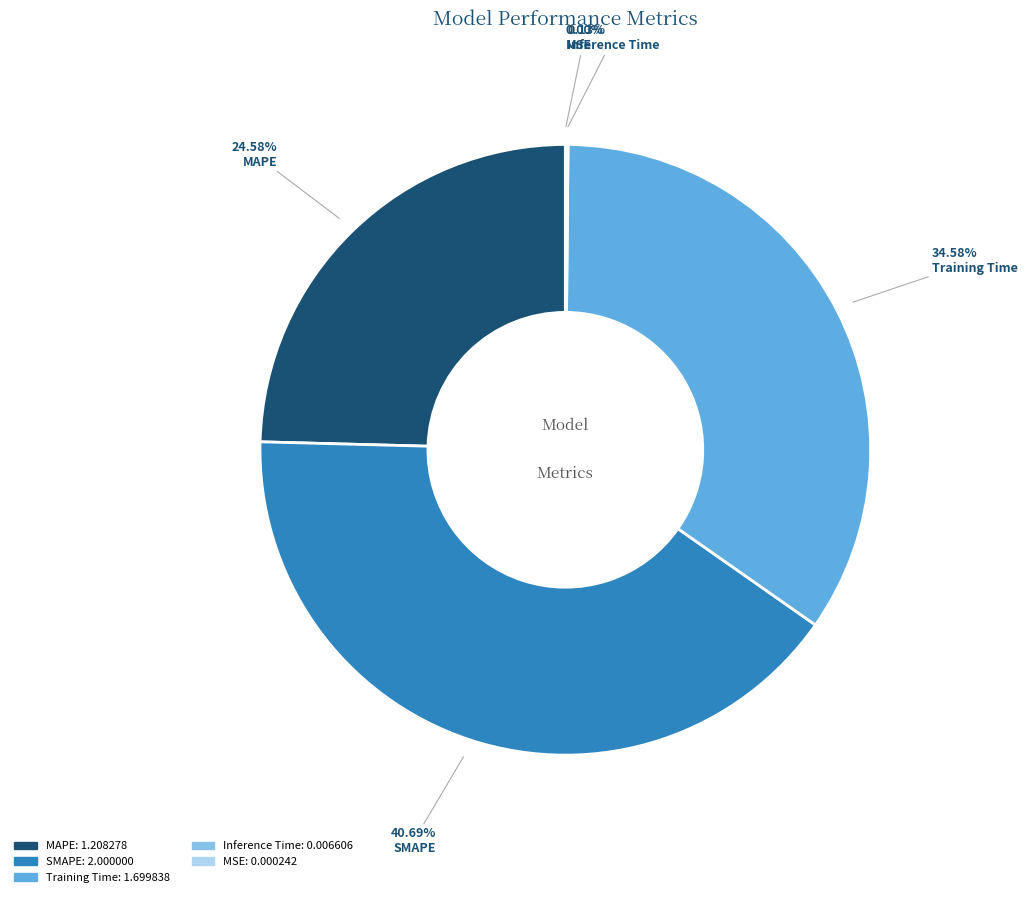

Which slice is the largest?

SMAPE